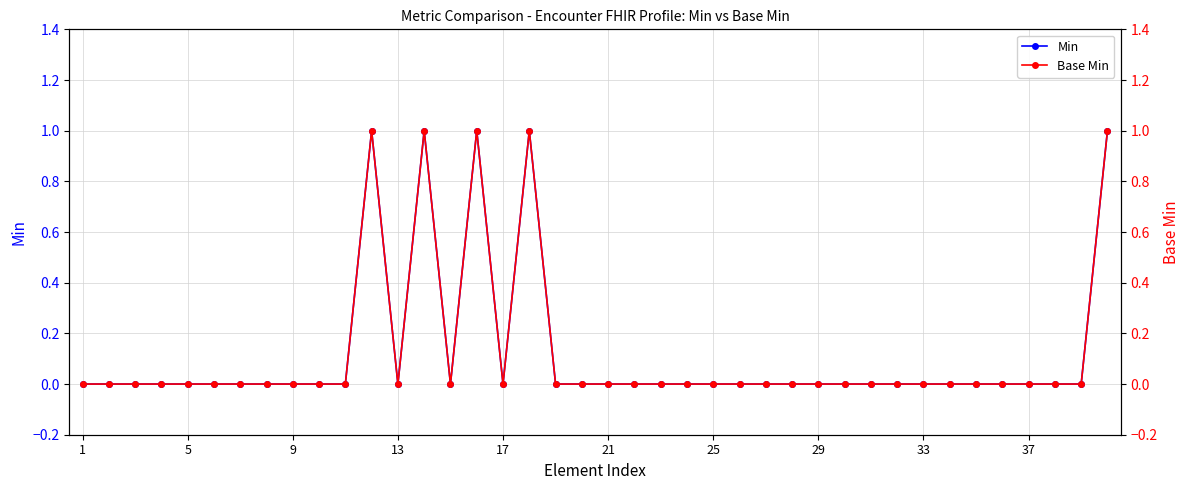

Where is Base Min nearest to the value 0?

1